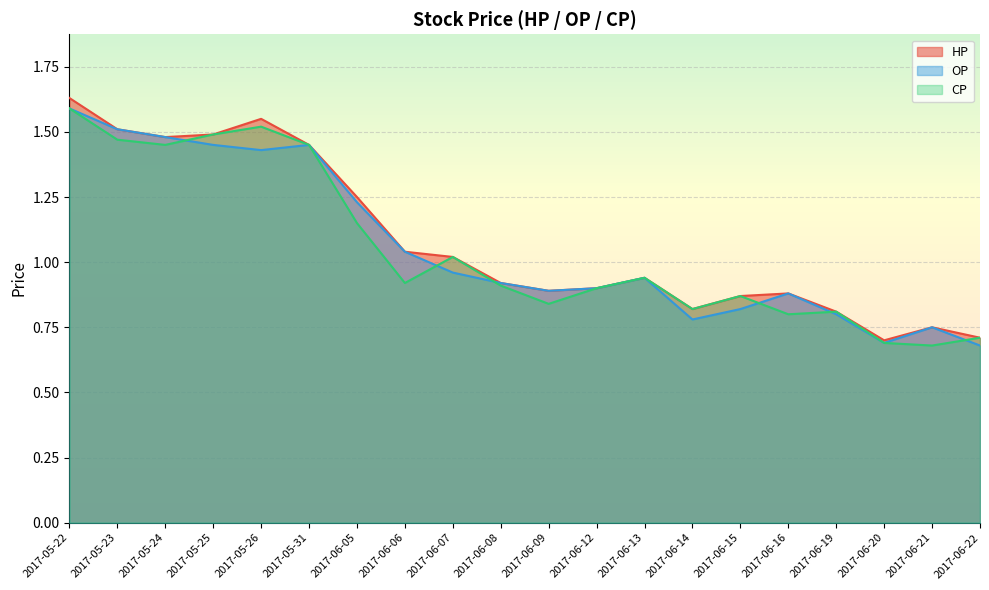

How many intersections are there between OP and CP?

6